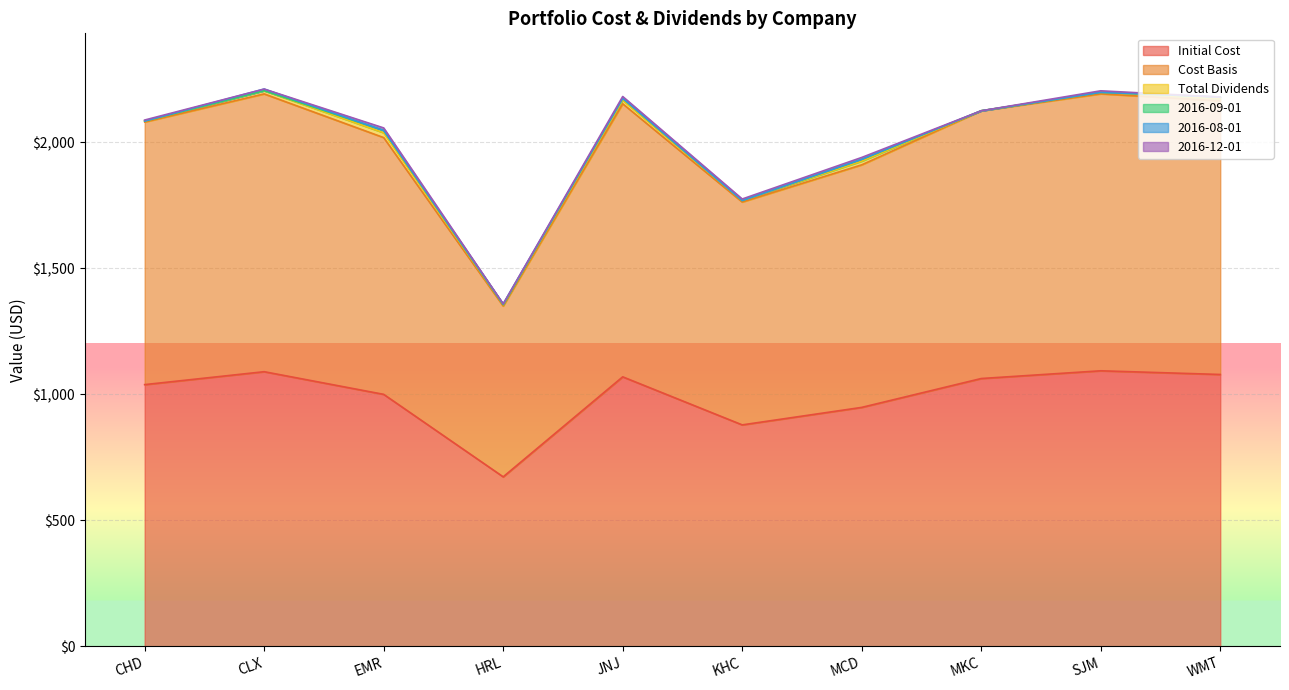

At which category is the sum across all series the highest?

CLX